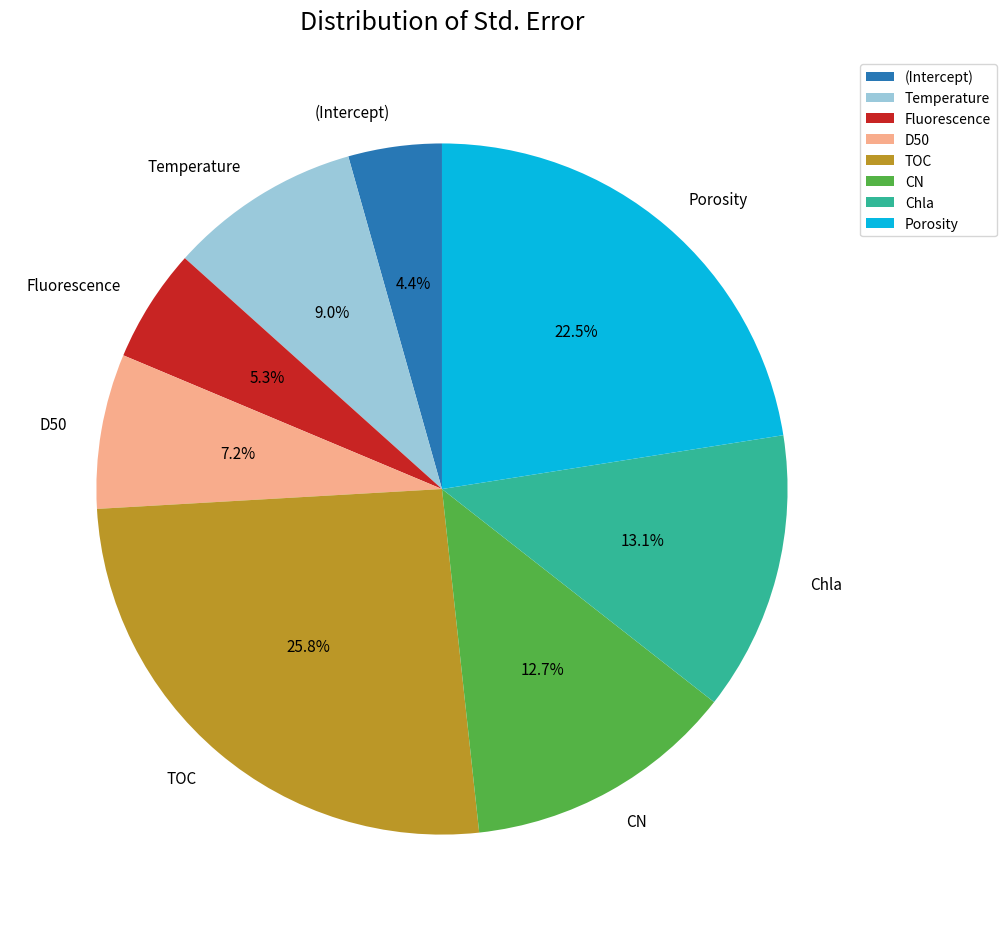

The Porosity slice represents 34% of the pie. True or false?

False